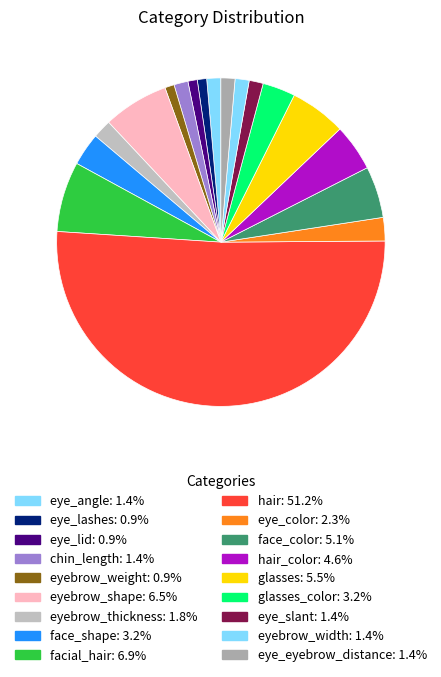

Which category has the smallest portion of the pie?

eye_lashes